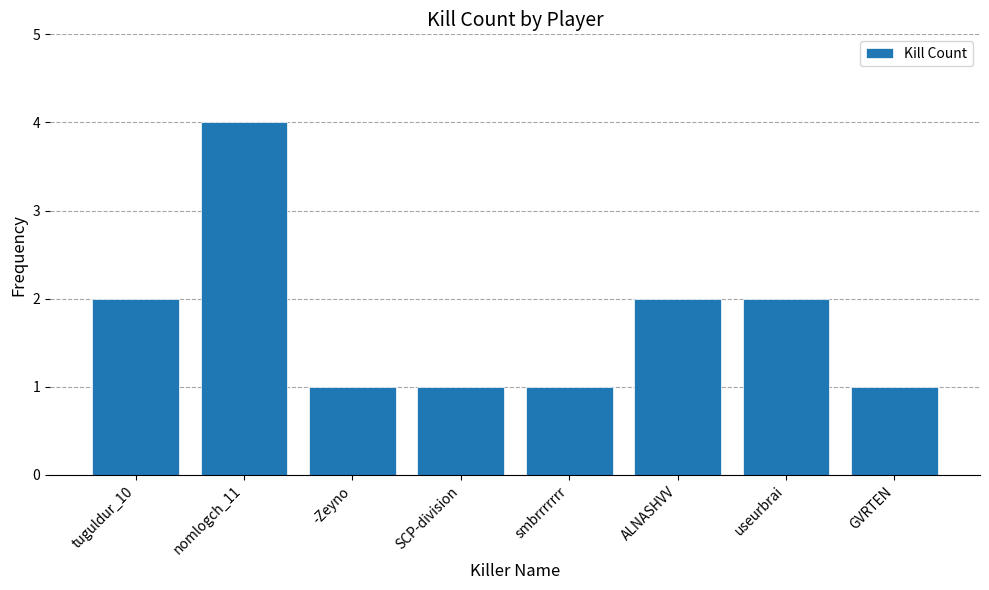

True or false: the data shows 1 at GVRTEN.

True